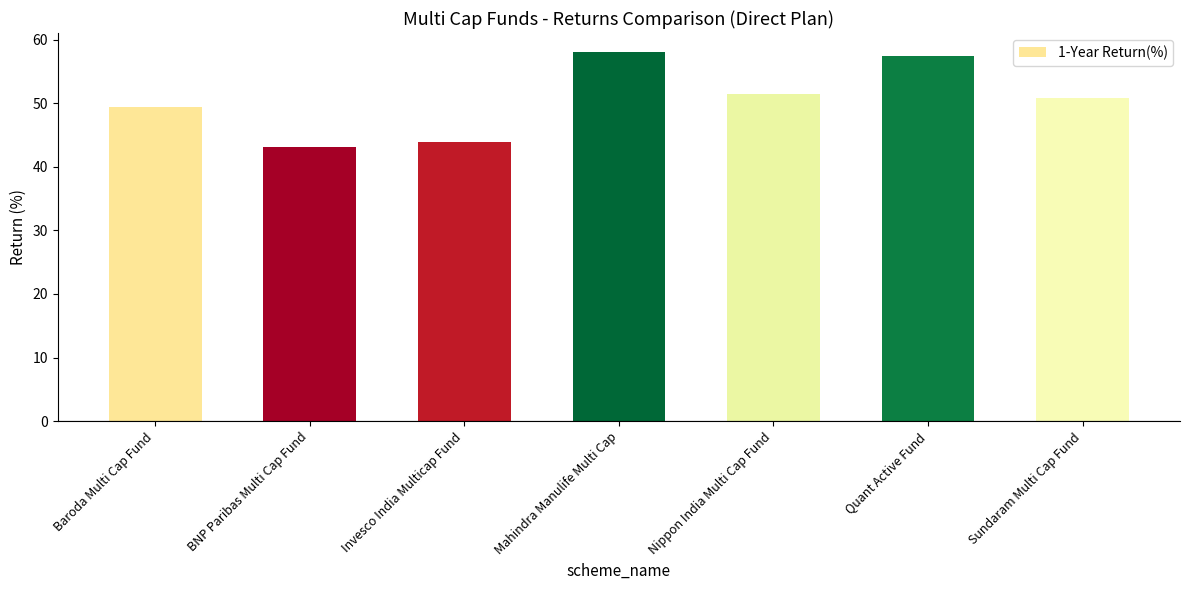

Rank the categories by value from highest to lowest.

Mahindra Manulife Multi Cap, Quant Active Fund, Nippon India Multi Cap Fund, Sundaram Multi Cap Fund, Baroda Multi Cap Fund, Invesco India Multicap Fund, BNP Paribas Multi Cap Fund